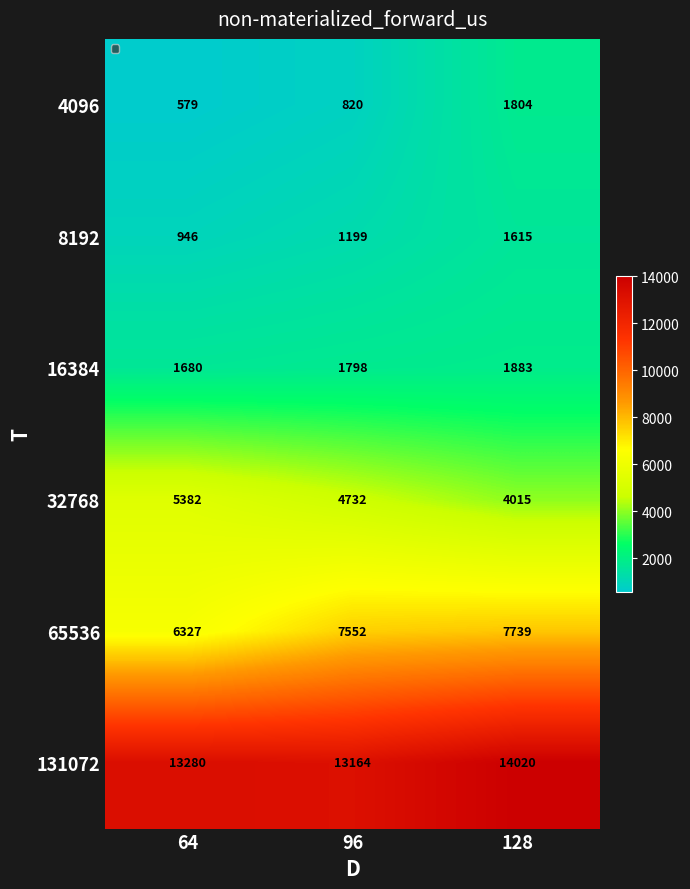

How many data points does each series have?

3